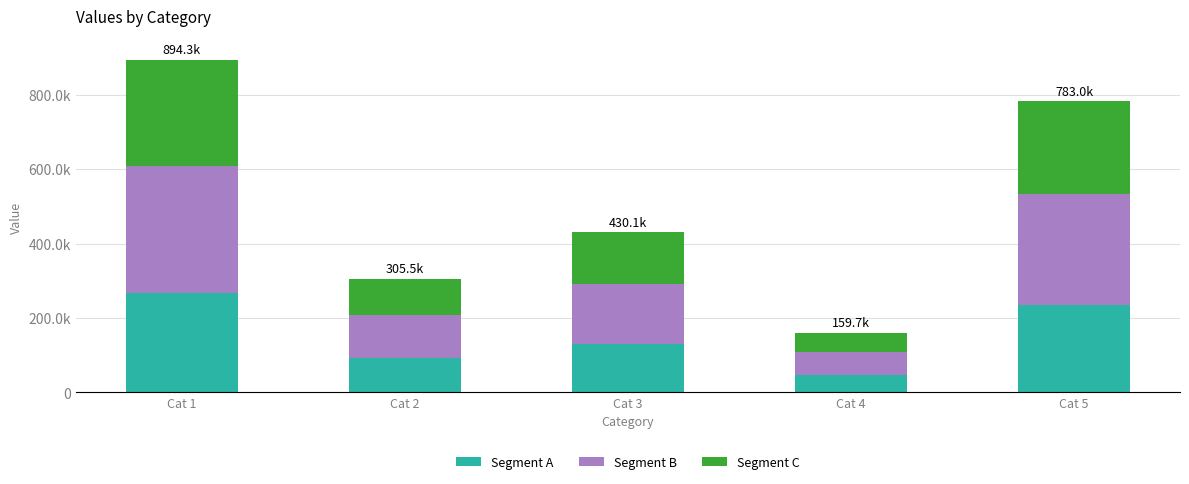

What are all the series names shown in the legend?

Segment A, Segment B, Segment C